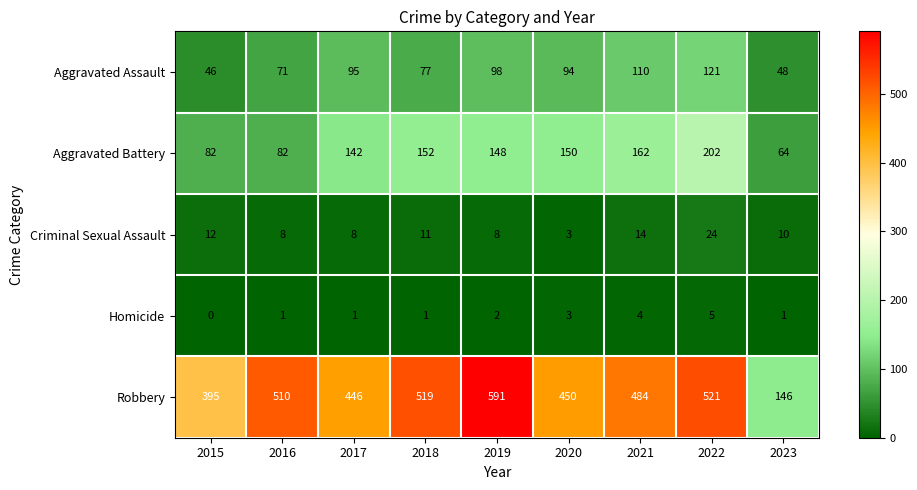

What is the maximum value for Aggravated Battery?

202